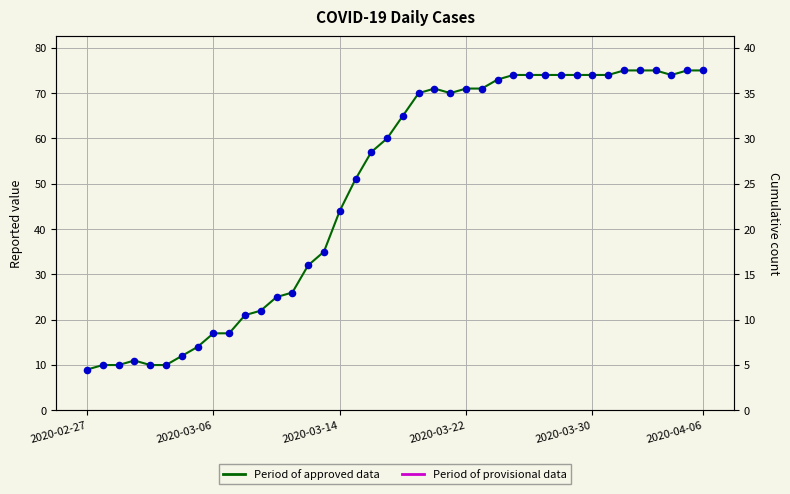

Approximately how many times larger is the value at 27 compared to 12?

3.0